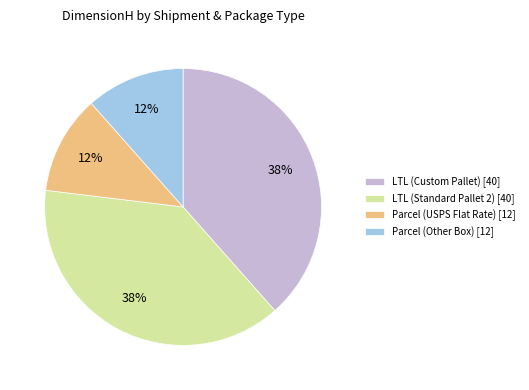

Is it true that LTL (Custom Pallet) is 38% of the pie?

True